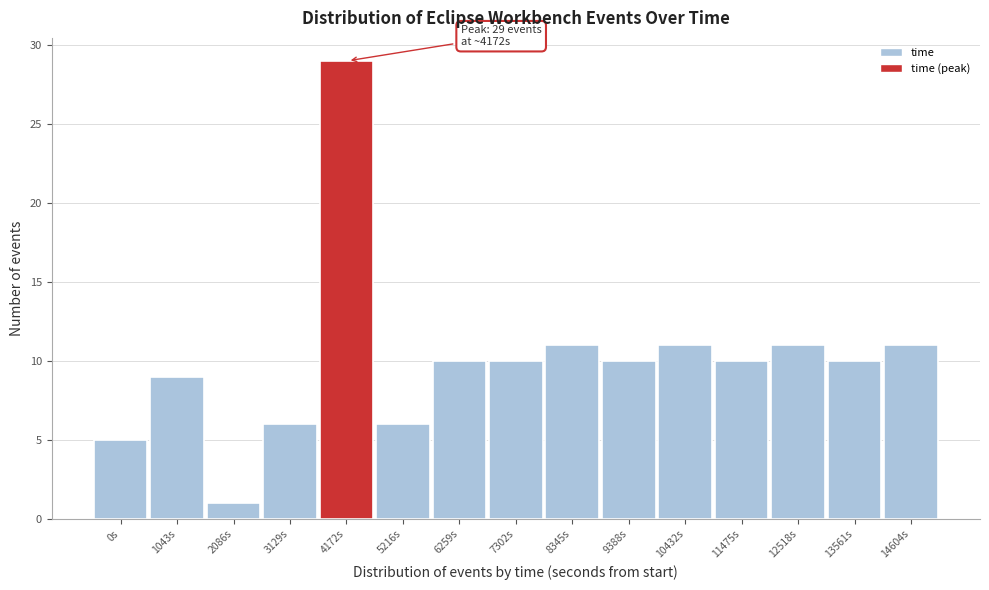

Reading right to left, list all the values displayed in this chart.

11	10	11	10	11	10	11	10	10	6	29	6	1	9	5